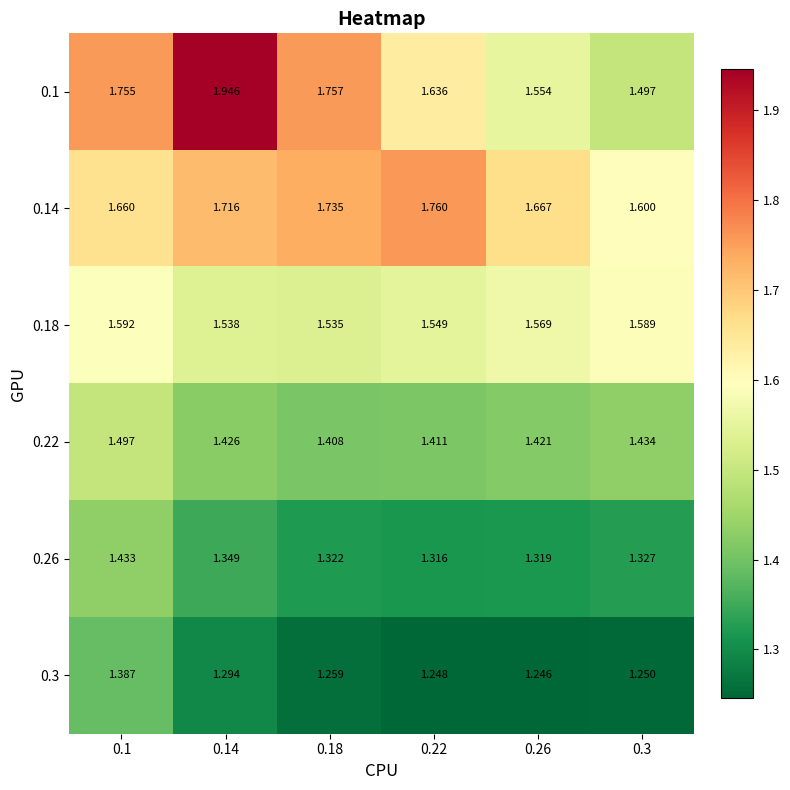

What is the spread (max minus min) of values at 0.1?

0.4